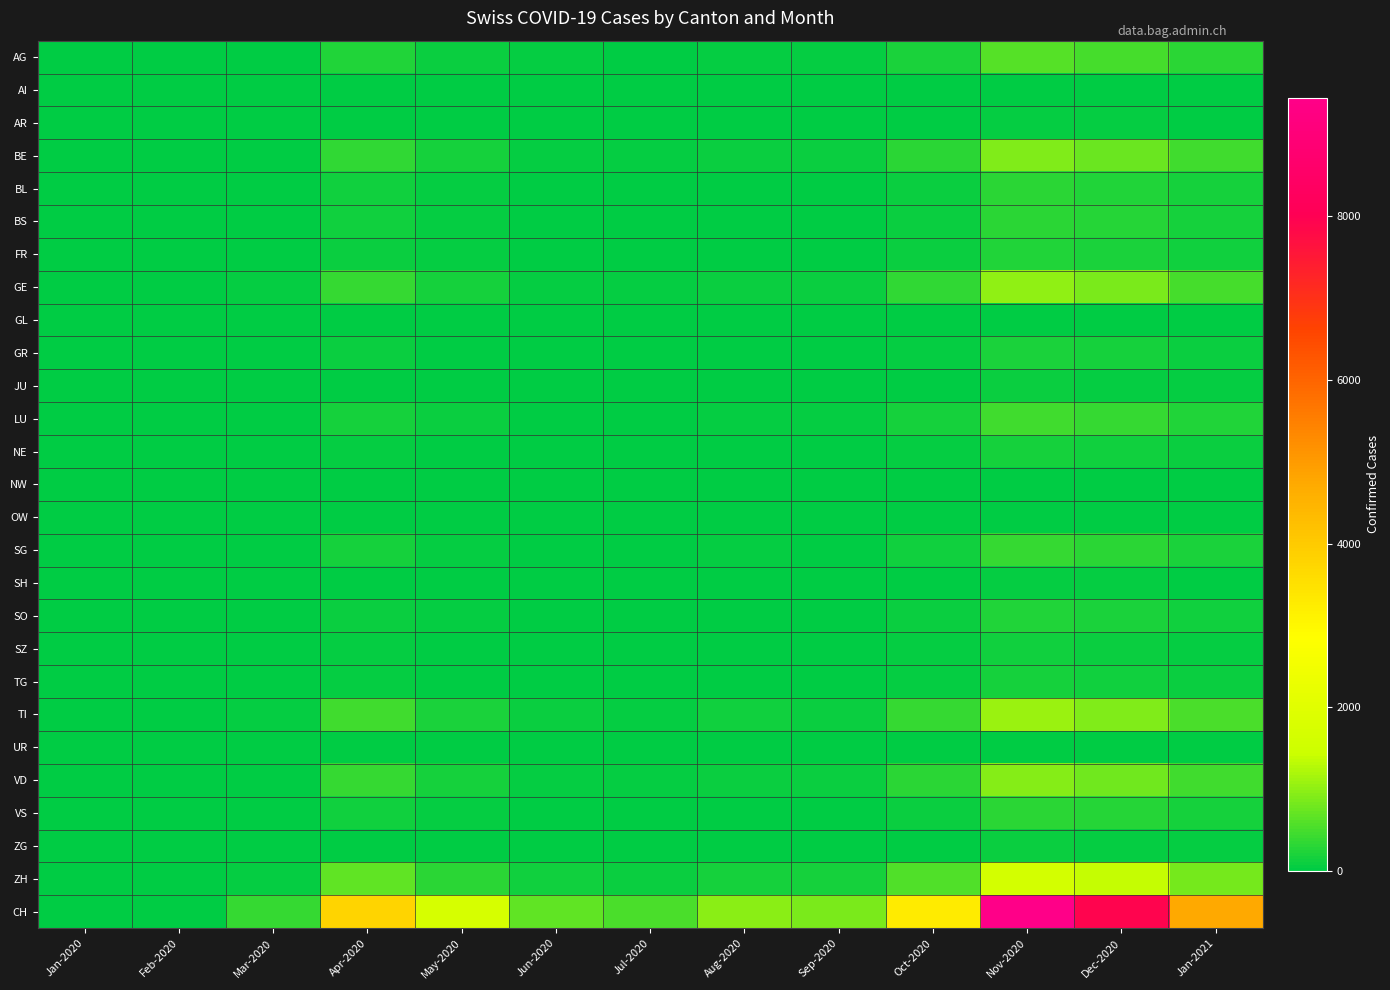

What is the maximum value shown in the chart?

9450